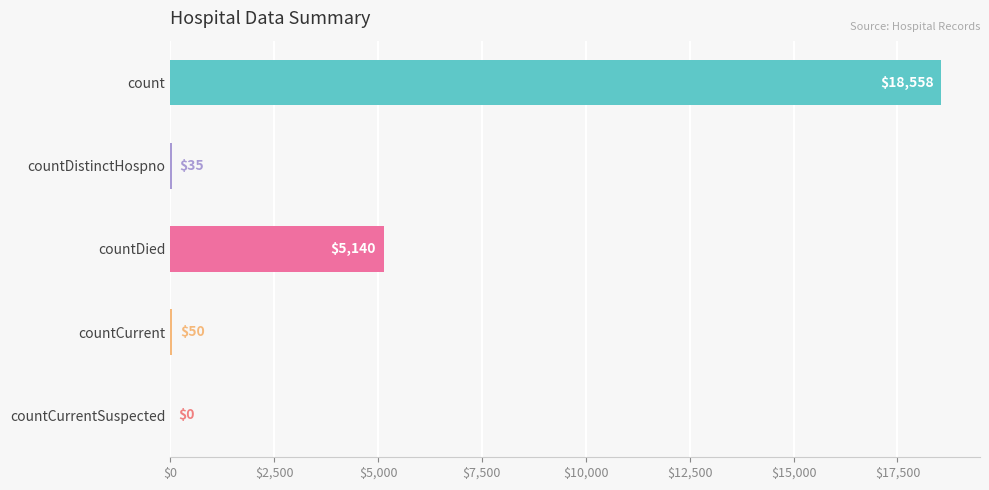

Where is the data nearest to the value 9279?

countDied